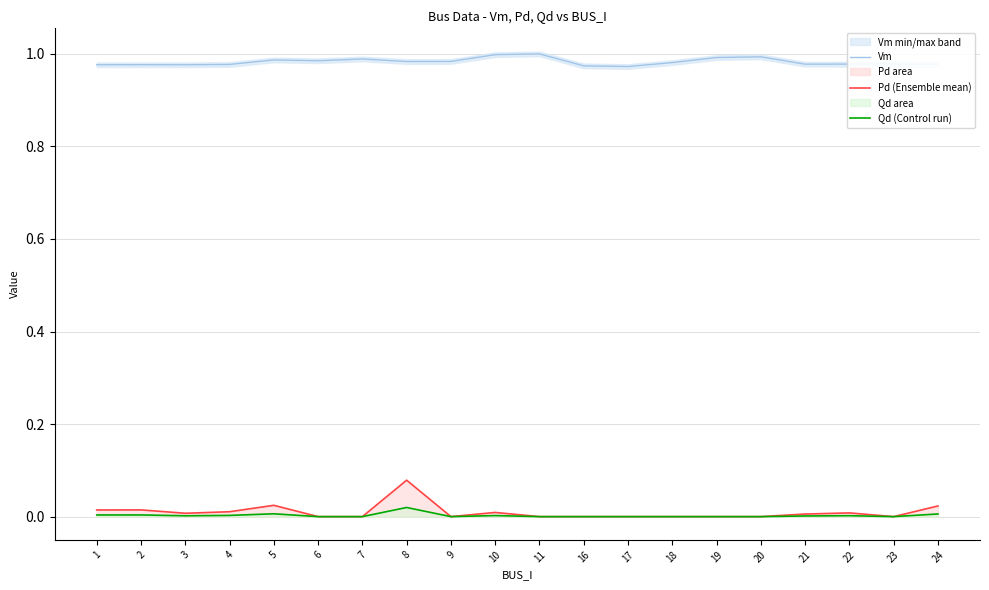

Rank the series at 7 from highest to lowest value.

Vm, Pd (Ensemble mean), Qd (Control run)